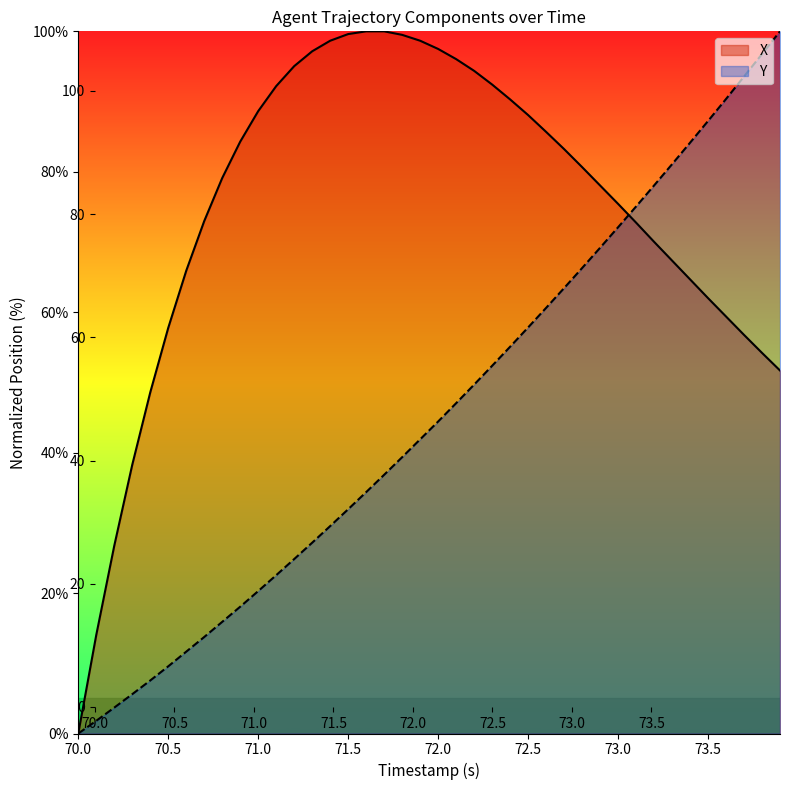

List the series in order of their overall mean, lowest first.

Y, X